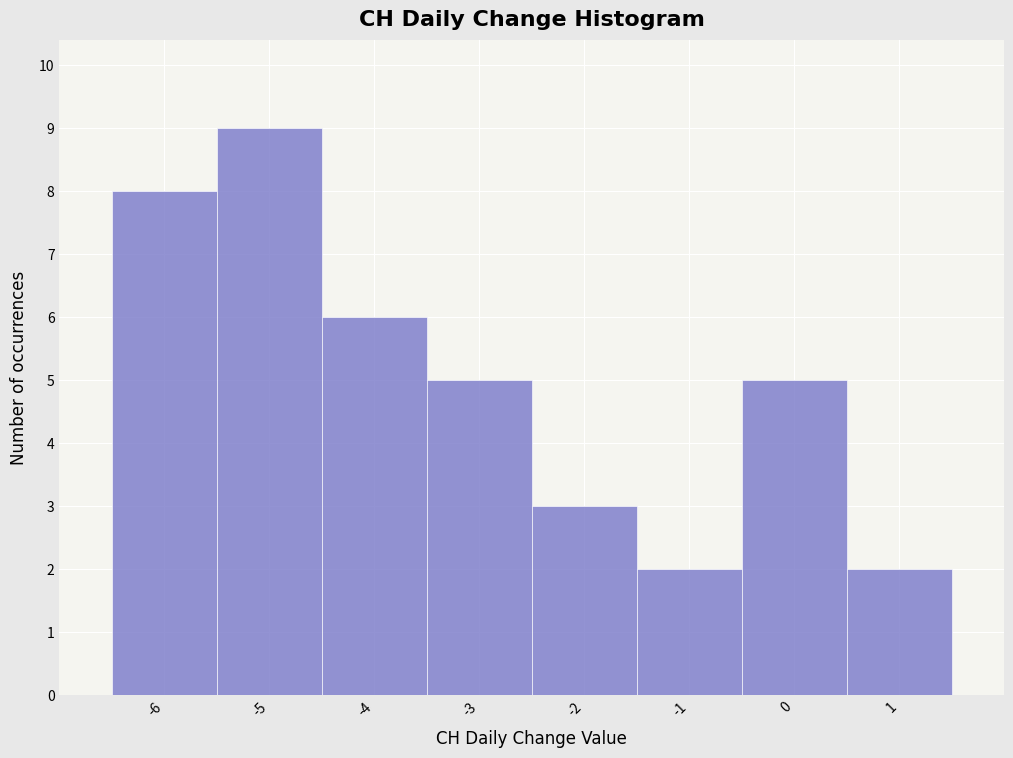

Reading left to right, list every bar in this chart as the range it spans on the x-axis followed by its height. The values are not printed on the chart, so give them approximately, as read against the axis.

-6.5 to -5.5: 8
-5.5 to -4.5: 9
-4.5 to -3.5: 6
-3.5 to -2.5: 5
-2.5 to -1.5: 3
-1.5 to -0.5: 2
-0.5 to 0.5: 5
0.5 to 1.5: 2